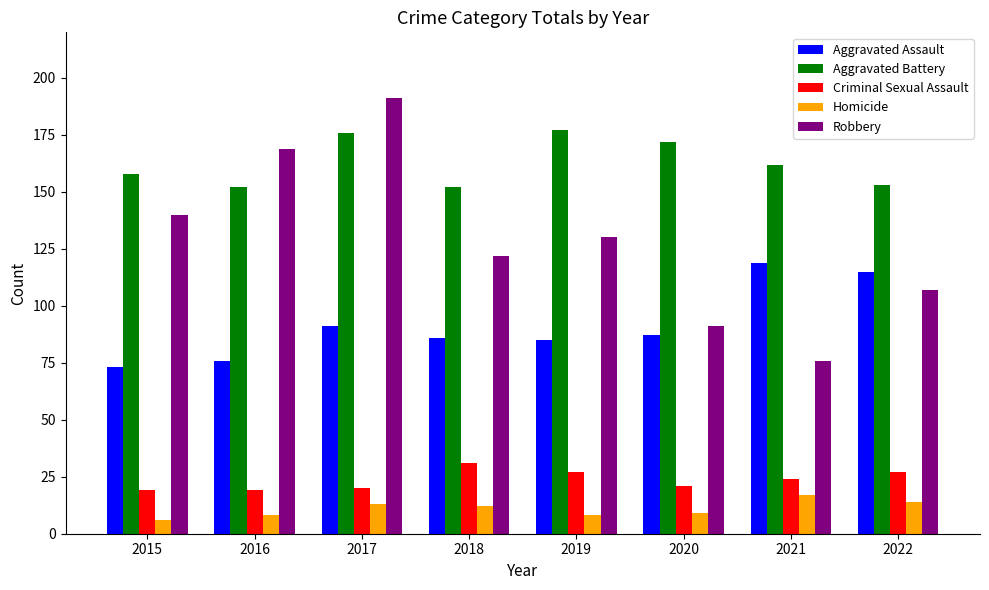

Are the bars horizontal?

No